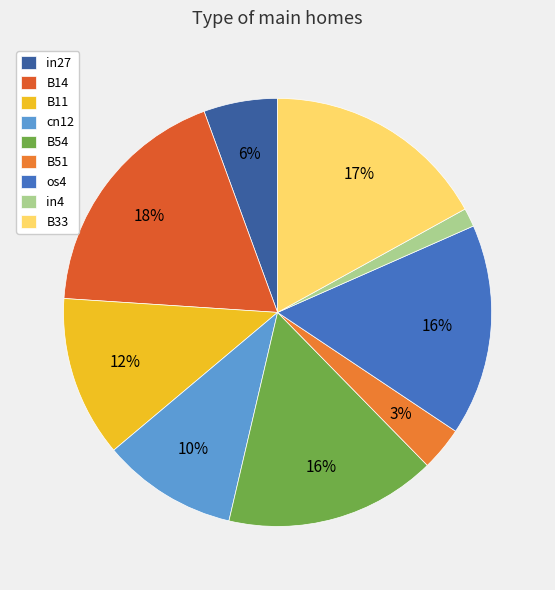

Is the sum of B54 and in27 greater than half?

No